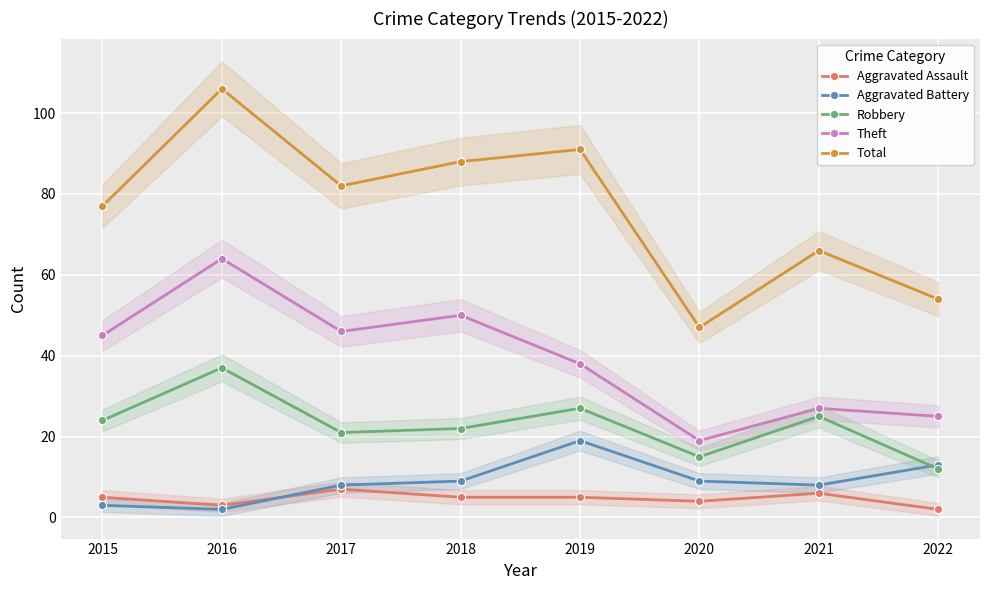

Rank the series at 2021 from highest to lowest value.

Total, Theft, Robbery, Aggravated Battery, Aggravated Assault